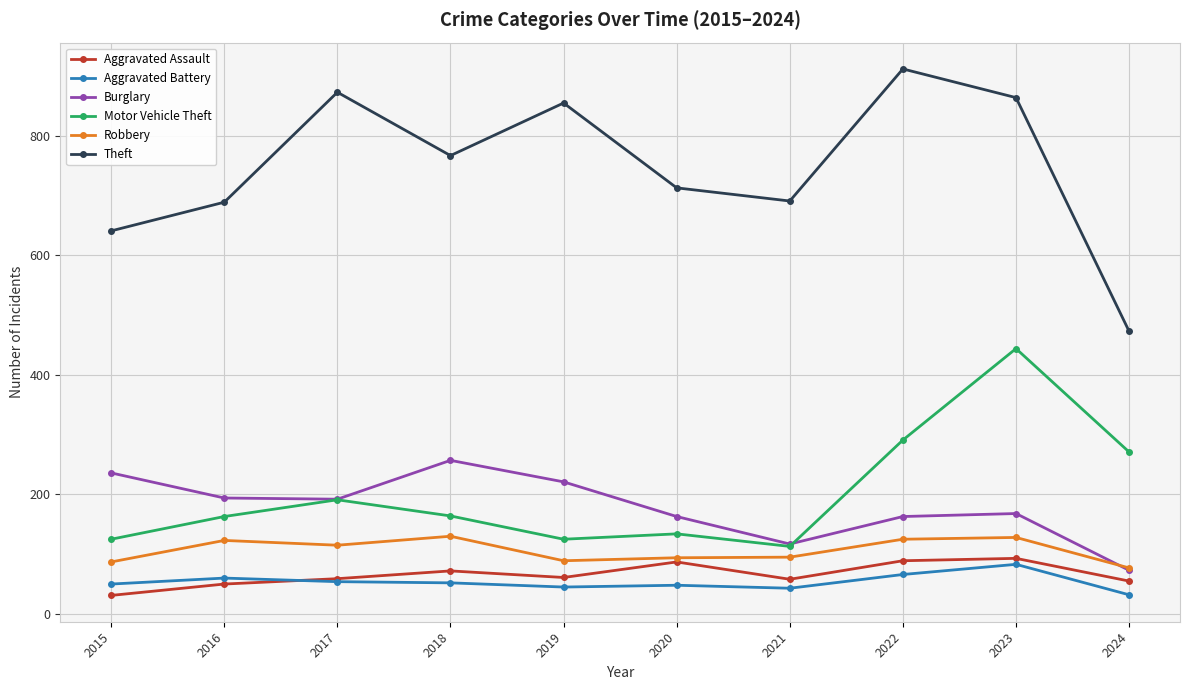

What is the value of the Aggravated Battery point at the 3rd from the left?

54